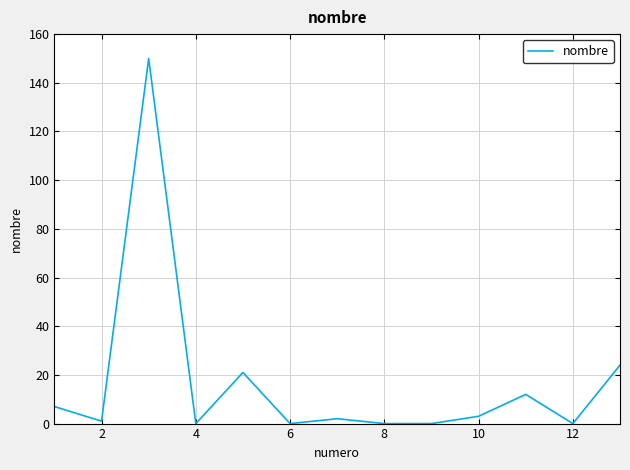

What is the sum of all values?

220